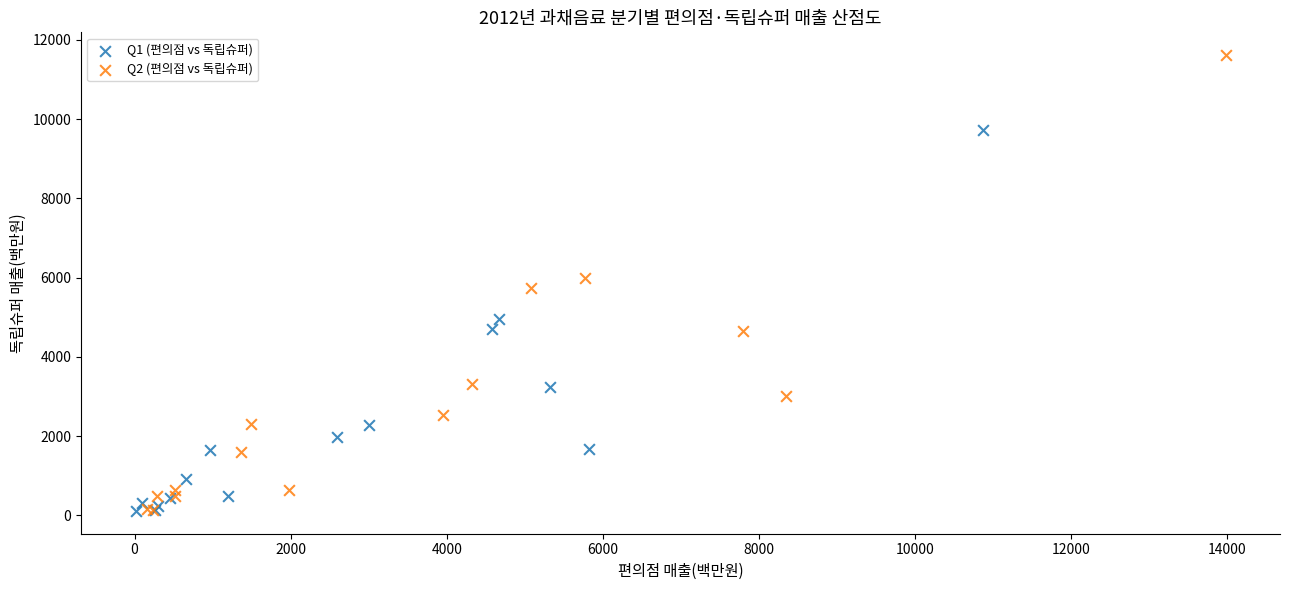

What are all the series names shown in the legend?

Q1 (편의점 vs 독립슈퍼), Q2 (편의점 vs 독립슈퍼)